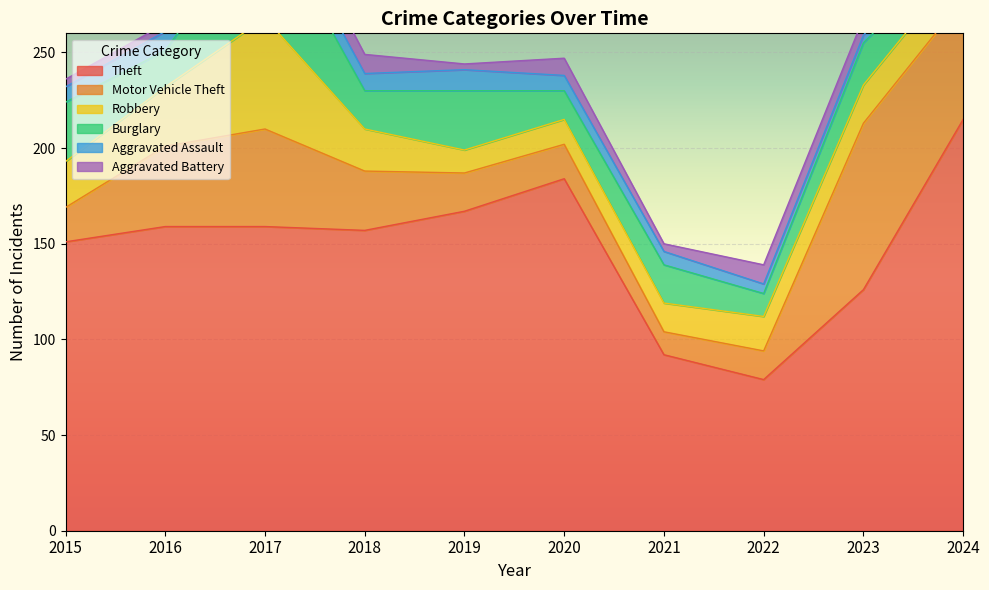

What is the highest value of the Aggravated Battery series?

13